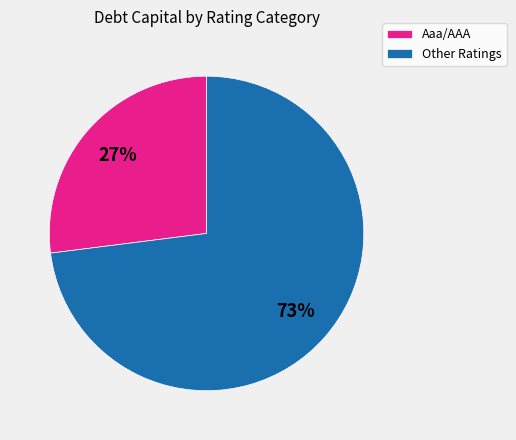

To the nearest percent, what percentage of the pie is Aaa/AAA?

27%